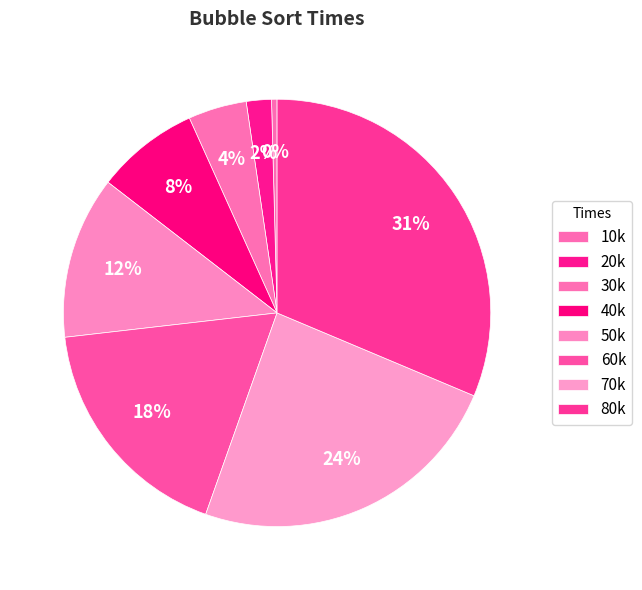

What is the total percentage of 20k and 80k?

33.2%